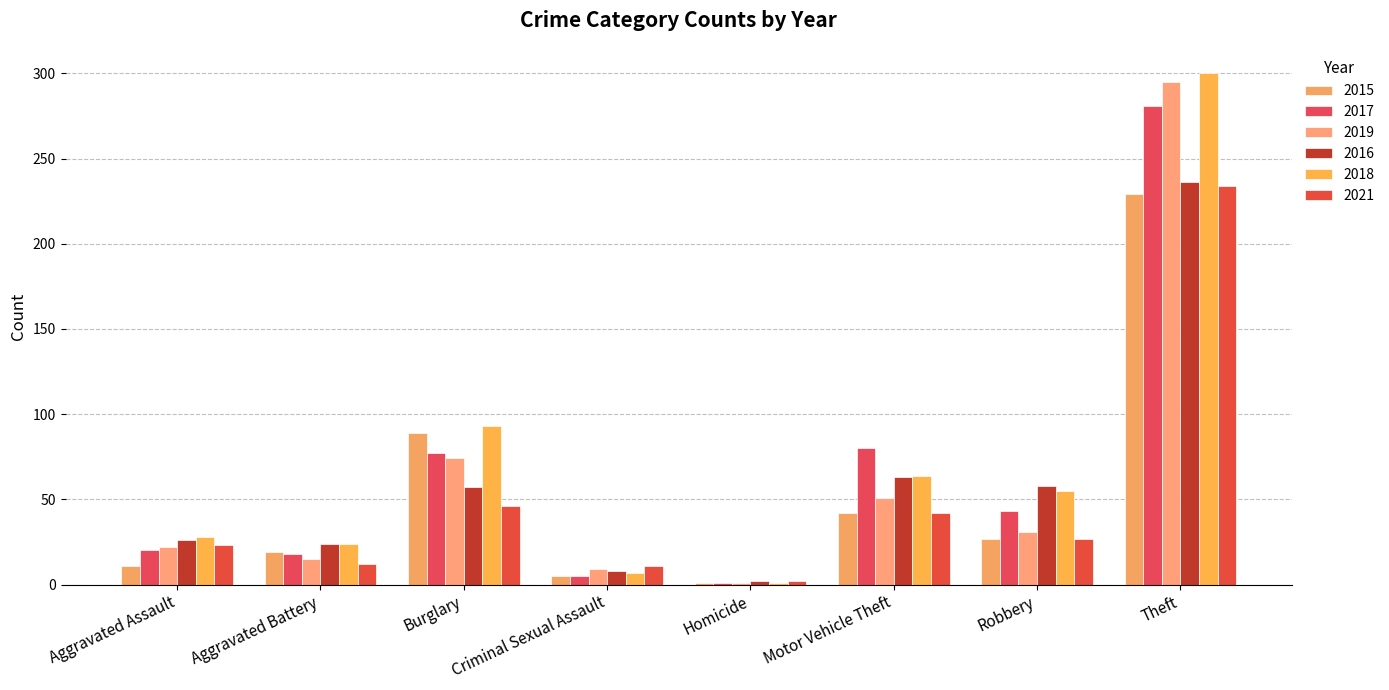

Where is 2017 nearest to the value 141?

Motor Vehicle Theft